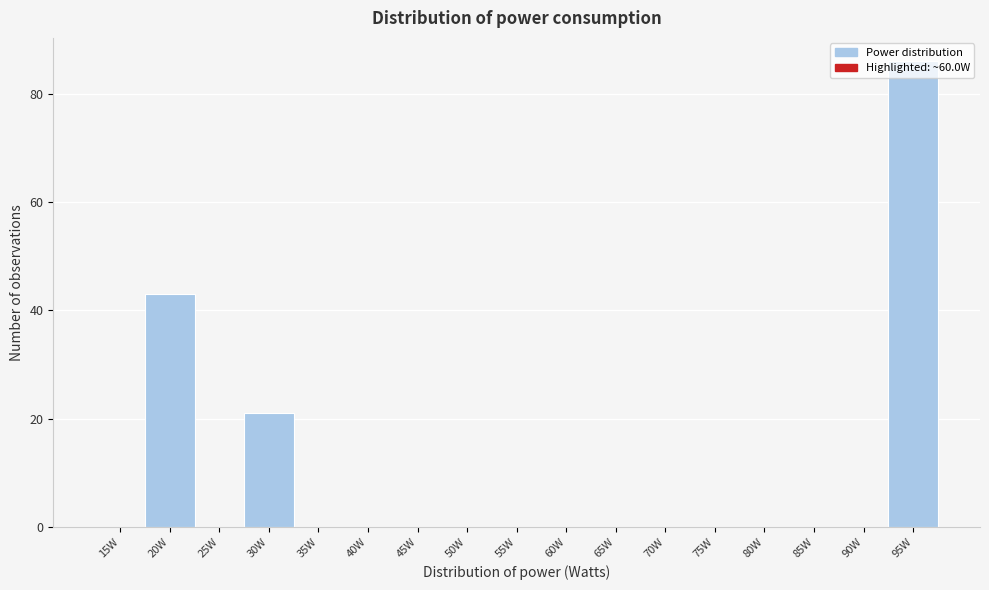

What is the sum of the values at 20W and 70W?

43